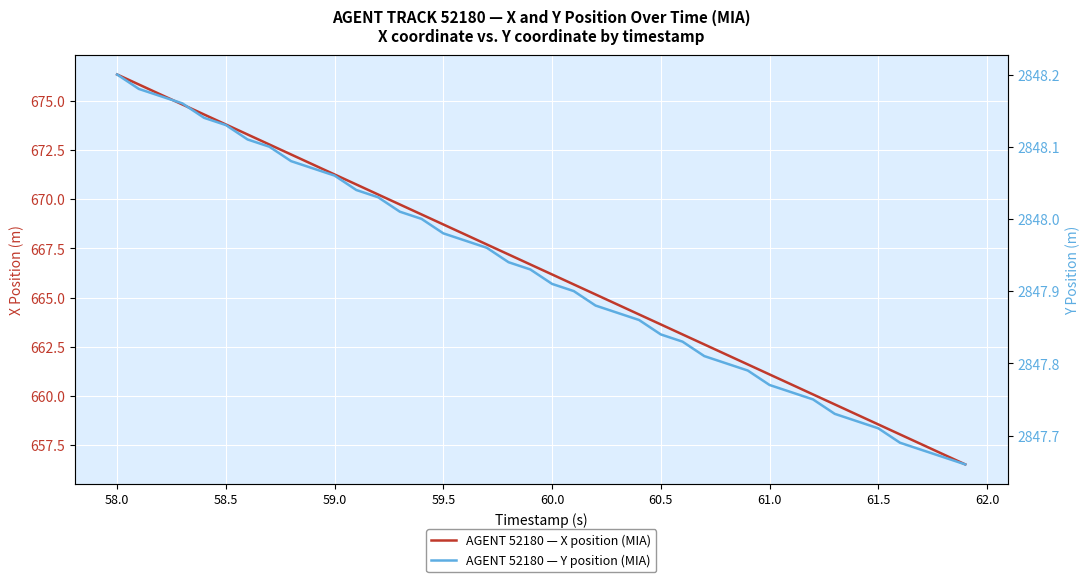

Is it true that AGENT 52180 — X position (MIA) equals 993.2 at 59.5?

False